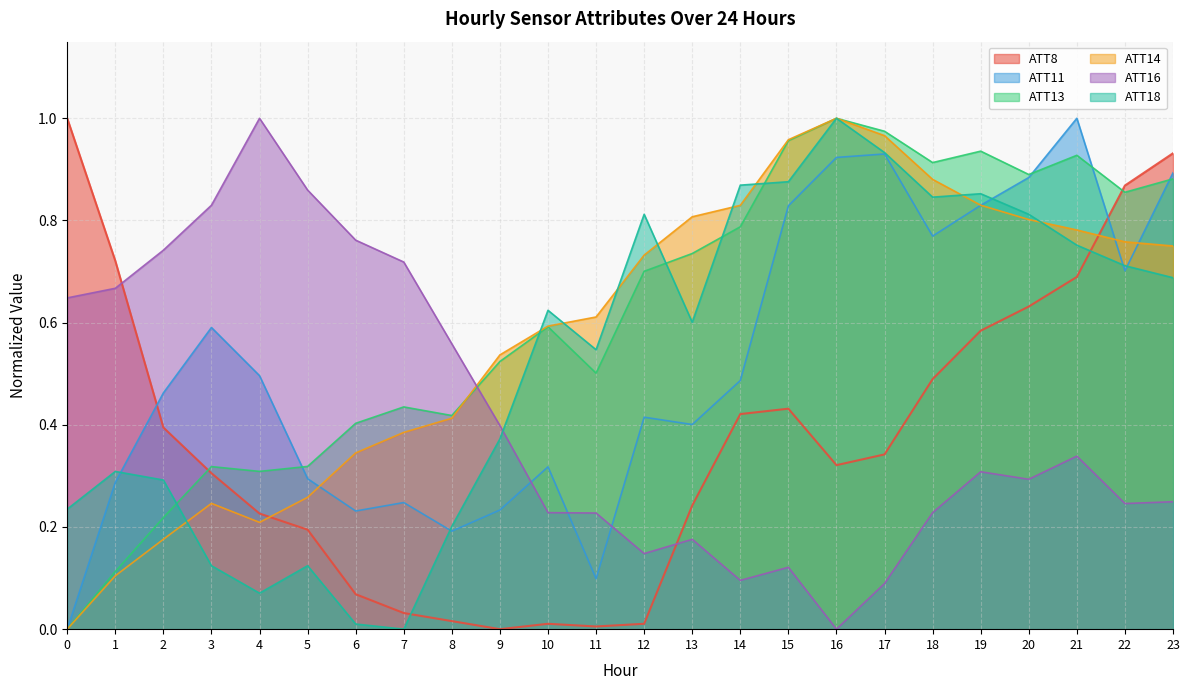

Is it true that ATT11 equals 1.3 at 23?

False